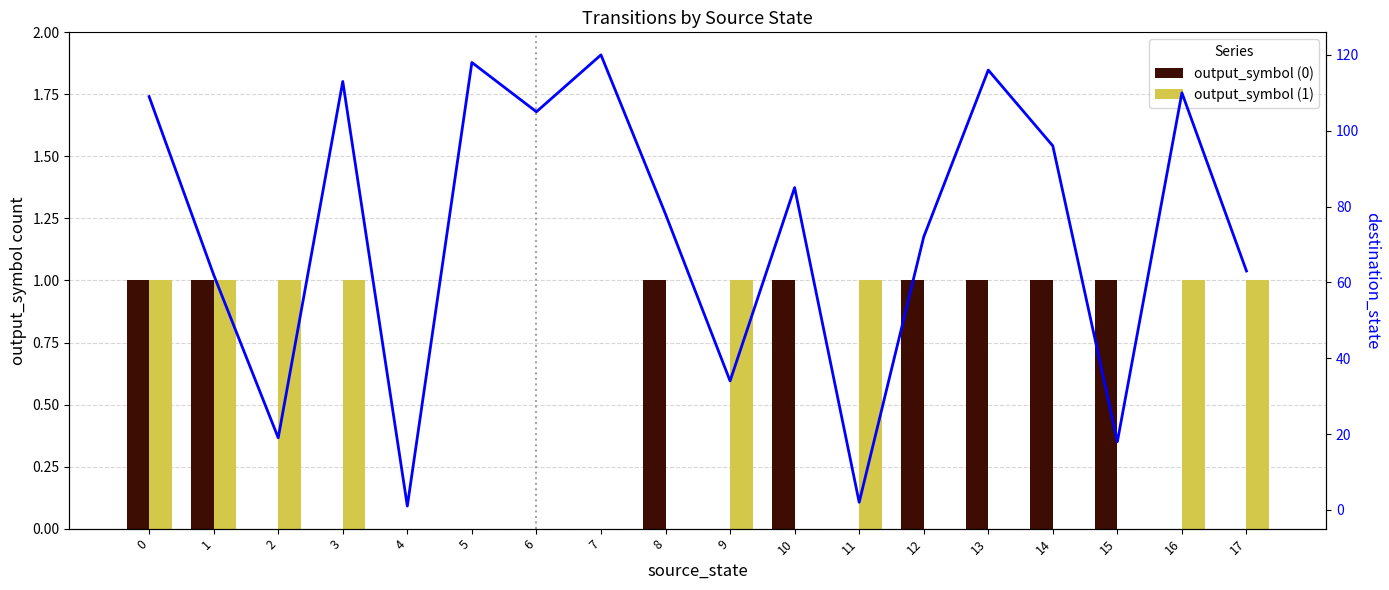

The value of destination_state at 0 is 163. True or false?

False